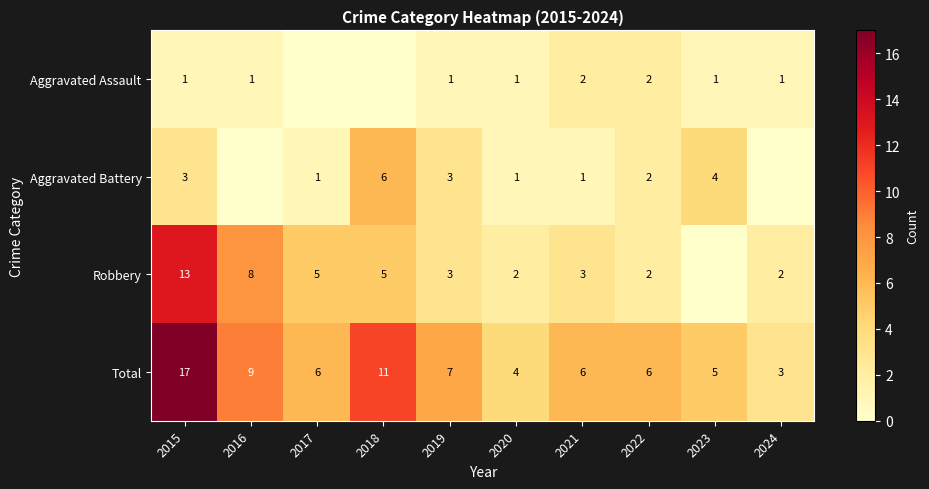

What is the difference between the second highest and minimum values in the Total series?

8